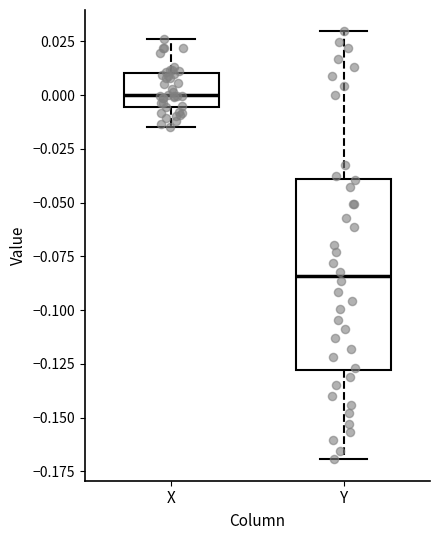

Reading left to right, transcribe this box plot: for each box, give where its median line is, the range the box spans, and where its two whiskers end, as read against the y-axis. The values are not printed on the chart, so give them approximately, as read against the axis.

X: median 0.000, box -0.005 to 0.010, whiskers -0.015 to 0.025
Y: median -0.085, box -0.130 to -0.040, whiskers -0.170 to 0.030